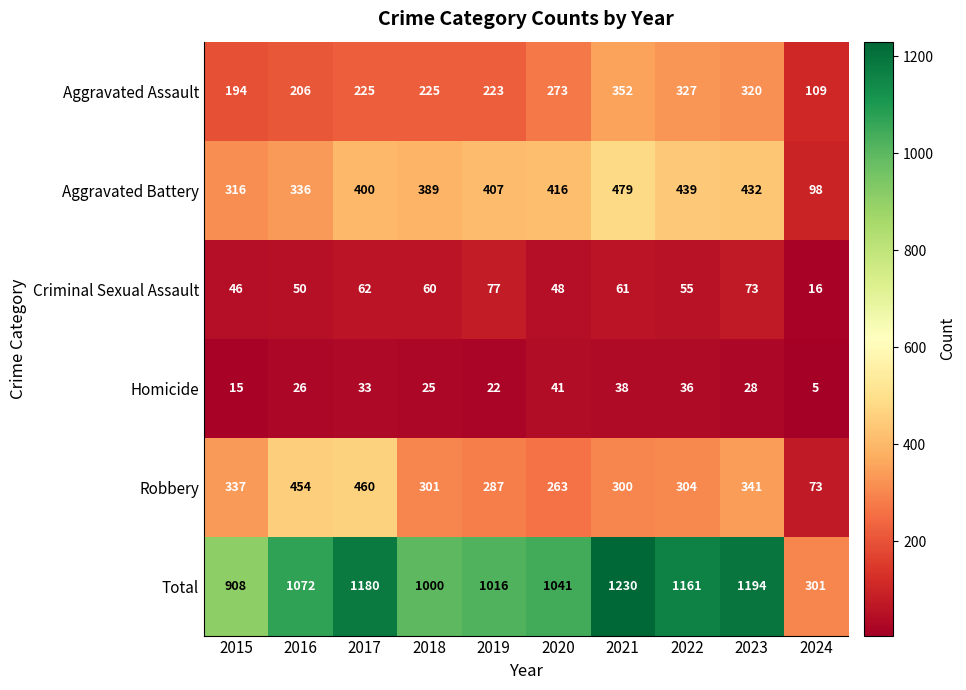

Which series has the largest range (max minus min)?

Total